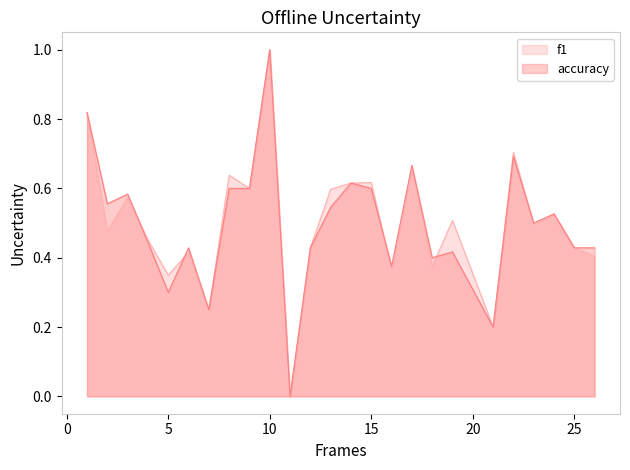

Which series has the largest range (max minus min)?

f1